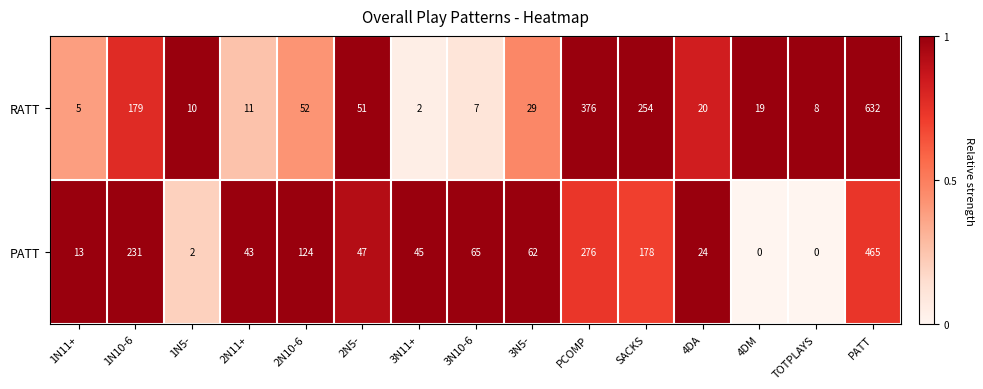

Which series changed the most between 1N5- and PCOMP?

RATT